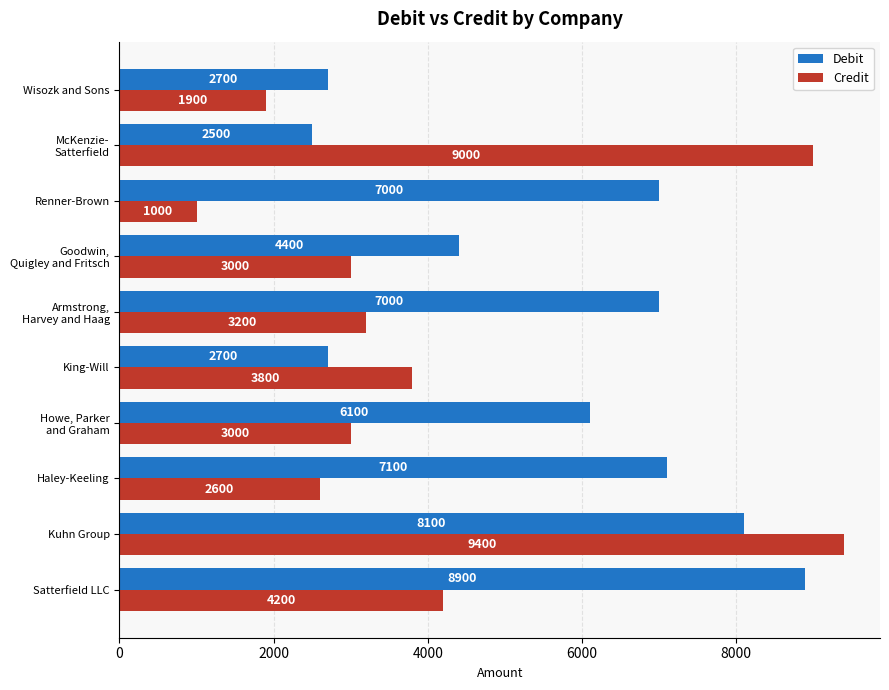

Which series changed the most between Kuhn Group and King-Will?

Credit